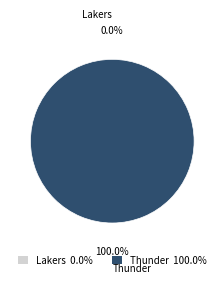

How many segments does this pie chart have?

2